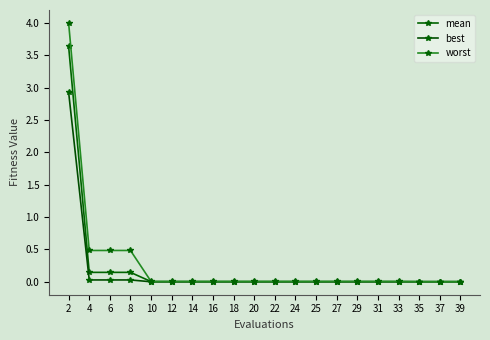

How many categories are shown in the chart?

20